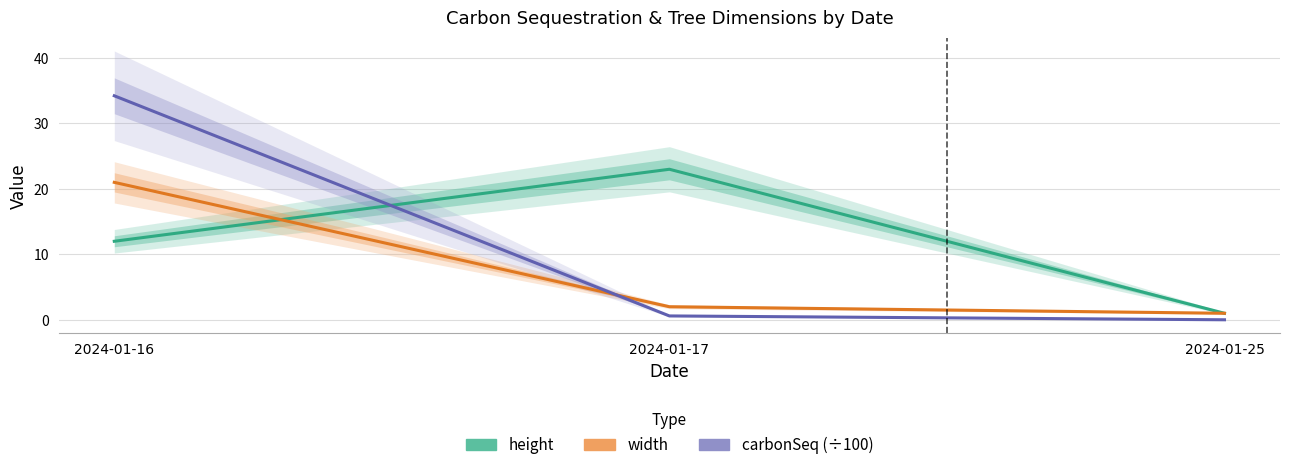

Where does the width series first go above 2?

2024-01-16